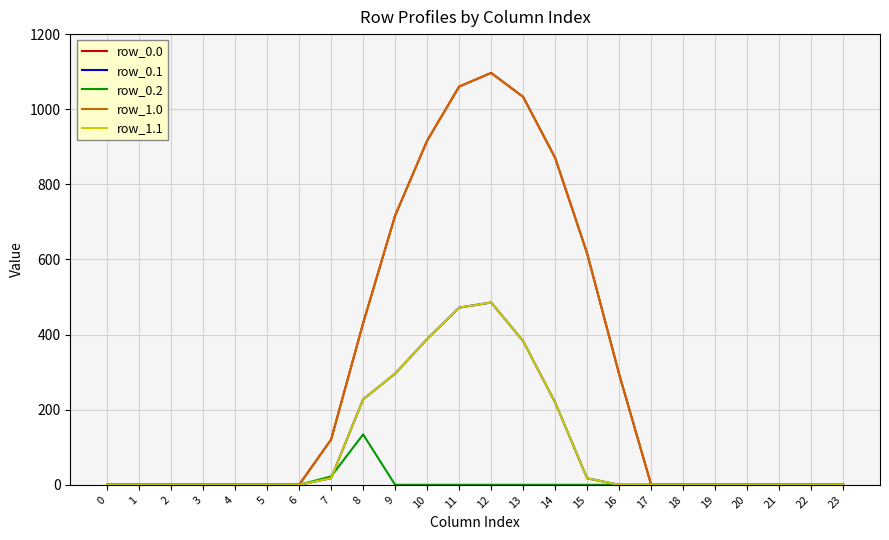

The value of row_0.1 at 1 is 0.0. True or false?

True